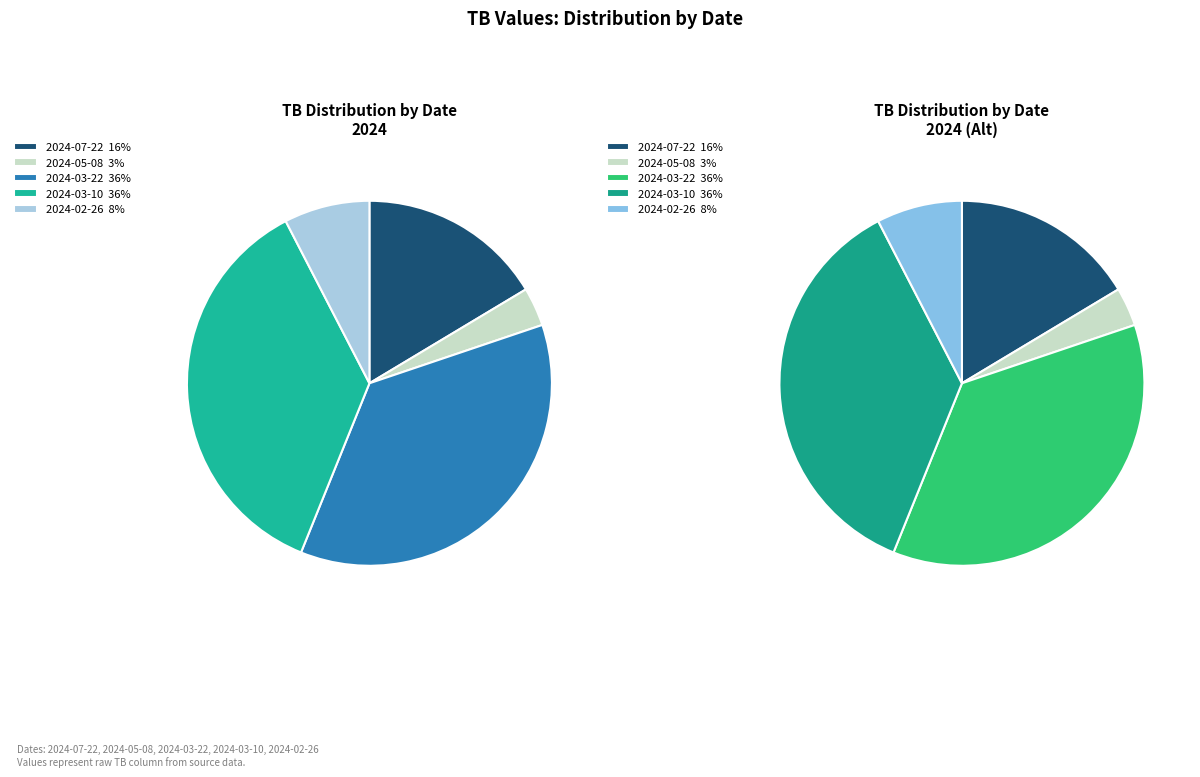

Which category has the biggest portion of the pie?

2024-03-22